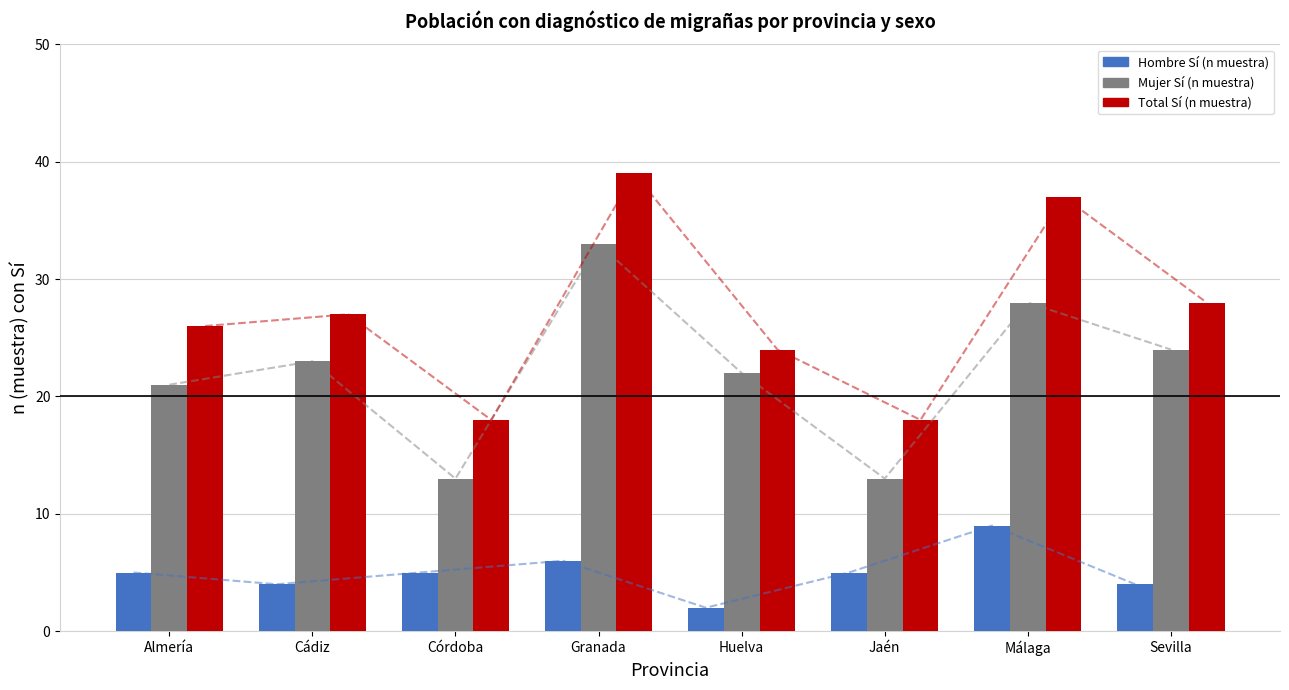

Reading left to right, transcribe all the data shown in this chart.

Hombre Sí (n muestra): Almería=5	Cádiz=4	Córdoba=5	Granada=6	Huelva=2	Jaén=5	Málaga=9	Sevilla=4
Mujer Sí (n muestra): Almería=21	Cádiz=23	Córdoba=13	Granada=33	Huelva=22	Jaén=13	Málaga=28	Sevilla=24
Total Sí (n muestra): Almería=26	Cádiz=27	Córdoba=18	Granada=39	Huelva=24	Jaén=18	Málaga=37	Sevilla=28